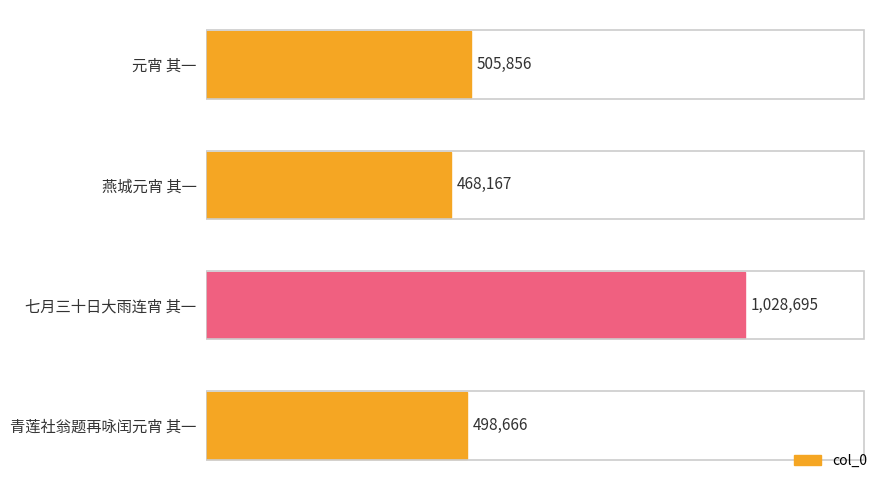

Are the bars grouped side by side (vs. stacked)?

No